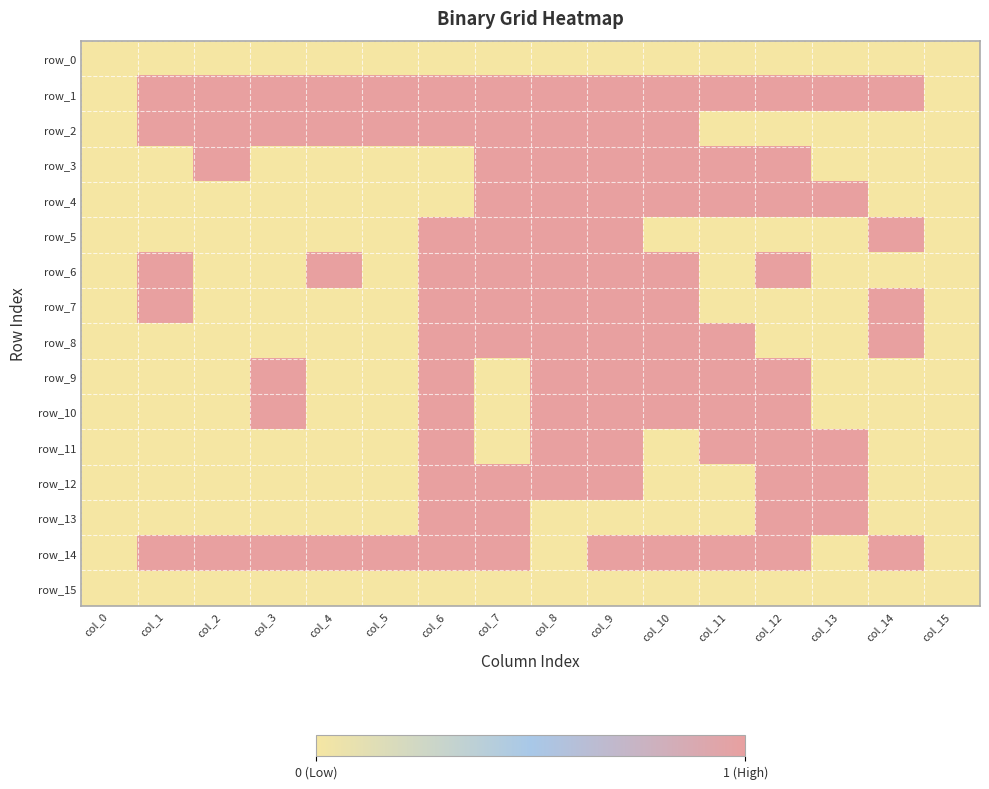

Reading right to left, what are all the values shown in this chart?

row_0: col_15=0	col_14=0	col_13=0	col_12=0	col_11=0	col_10=0	col_9=0	col_8=0	col_7=0	col_6=0	col_5=0	col_4=0	col_3=0	col_2=0	col_1=0	col_0=0
row_1: col_15=0	col_14=1	col_13=1	col_12=1	col_11=1	col_10=1	col_9=1	col_8=1	col_7=1	col_6=1	col_5=1	col_4=1	col_3=1	col_2=1	col_1=1	col_0=0
row_2: col_15=0	col_14=0	col_13=0	col_12=0	col_11=0	col_10=1	col_9=1	col_8=1	col_7=1	col_6=1	col_5=1	col_4=1	col_3=1	col_2=1	col_1=1	col_0=0
row_3: col_15=0	col_14=0	col_13=0	col_12=1	col_11=1	col_10=1	col_9=1	col_8=1	col_7=1	col_6=0	col_5=0	col_4=0	col_3=0	col_2=1	col_1=0	col_0=0
row_4: col_15=0	col_14=0	col_13=1	col_12=1	col_11=1	col_10=1	col_9=1	col_8=1	col_7=1	col_6=0	col_5=0	col_4=0	col_3=0	col_2=0	col_1=0	col_0=0
row_5: col_15=0	col_14=1	col_13=0	col_12=0	col_11=0	col_10=0	col_9=1	col_8=1	col_7=1	col_6=1	col_5=0	col_4=0	col_3=0	col_2=0	col_1=0	col_0=0
row_6: col_15=0	col_14=0	col_13=0	col_12=1	col_11=0	col_10=1	col_9=1	col_8=1	col_7=1	col_6=1	col_5=0	col_4=1	col_3=0	col_2=0	col_1=1	col_0=0
row_7: col_15=0	col_14=1	col_13=0	col_12=0	col_11=0	col_10=1	col_9=1	col_8=1	col_7=1	col_6=1	col_5=0	col_4=0	col_3=0	col_2=0	col_1=1	col_0=0
row_8: col_15=0	col_14=1	col_13=0	col_12=0	col_11=1	col_10=1	col_9=1	col_8=1	col_7=1	col_6=1	col_5=0	col_4=0	col_3=0	col_2=0	col_1=0	col_0=0
row_9: col_15=0	col_14=0	col_13=0	col_12=1	col_11=1	col_10=1	col_9=1	col_8=1	col_7=0	col_6=1	col_5=0	col_4=0	col_3=1	col_2=0	col_1=0	col_0=0
row_10: col_15=0	col_14=0	col_13=0	col_12=1	col_11=1	col_10=1	col_9=1	col_8=1	col_7=0	col_6=1	col_5=0	col_4=0	col_3=1	col_2=0	col_1=0	col_0=0
row_11: col_15=0	col_14=0	col_13=1	col_12=1	col_11=1	col_10=0	col_9=1	col_8=1	col_7=0	col_6=1	col_5=0	col_4=0	col_3=0	col_2=0	col_1=0	col_0=0
row_12: col_15=0	col_14=0	col_13=1	col_12=1	col_11=0	col_10=0	col_9=1	col_8=1	col_7=1	col_6=1	col_5=0	col_4=0	col_3=0	col_2=0	col_1=0	col_0=0
row_13: col_15=0	col_14=0	col_13=1	col_12=1	col_11=0	col_10=0	col_9=0	col_8=0	col_7=1	col_6=1	col_5=0	col_4=0	col_3=0	col_2=0	col_1=0	col_0=0
row_14: col_15=0	col_14=1	col_13=0	col_12=1	col_11=1	col_10=1	col_9=1	col_8=0	col_7=1	col_6=1	col_5=1	col_4=1	col_3=1	col_2=1	col_1=1	col_0=0
row_15: col_15=0	col_14=0	col_13=0	col_12=0	col_11=0	col_10=0	col_9=0	col_8=0	col_7=0	col_6=0	col_5=0	col_4=0	col_3=0	col_2=0	col_1=0	col_0=0